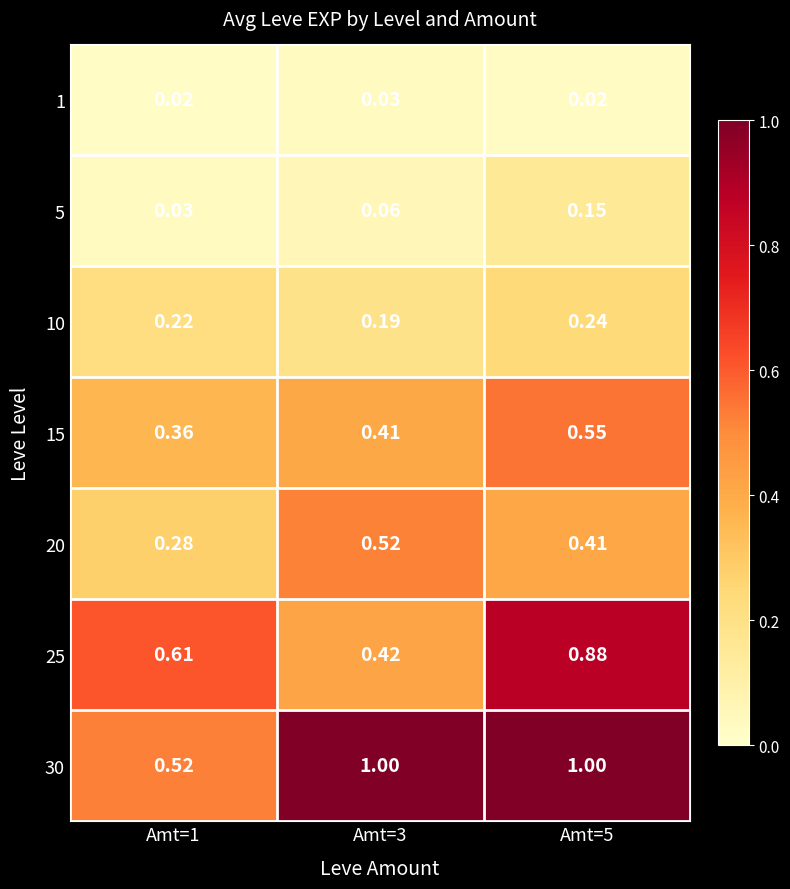

Reading left to right, extract all data points from this chart.

1: Amt=1=0.0	Amt=3=0.0	Amt=5=0.0
5: Amt=1=0.0	Amt=3=0.1	Amt=5=0.1
10: Amt=1=0.2	Amt=3=0.2	Amt=5=0.2
15: Amt=1=0.4	Amt=3=0.4	Amt=5=0.6
20: Amt=1=0.3	Amt=3=0.5	Amt=5=0.4
25: Amt=1=0.6	Amt=3=0.4	Amt=5=0.9
30: Amt=1=0.5	Amt=3=1.0	Amt=5=1.0